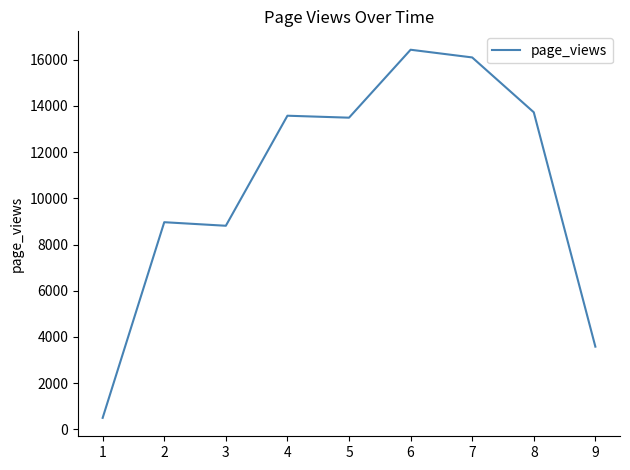

Where is the first local maximum?

2